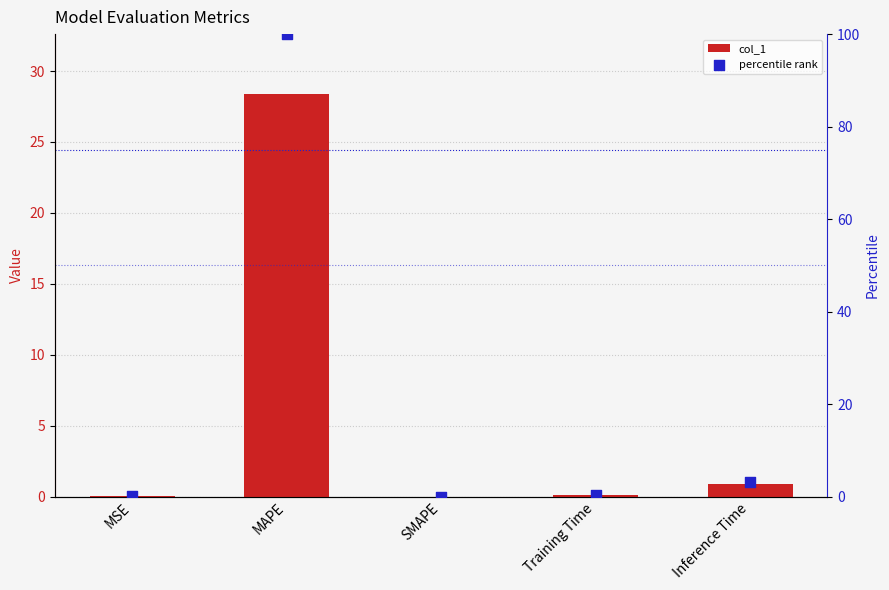

Which series reaches the minimum Y coordinate?

col_1